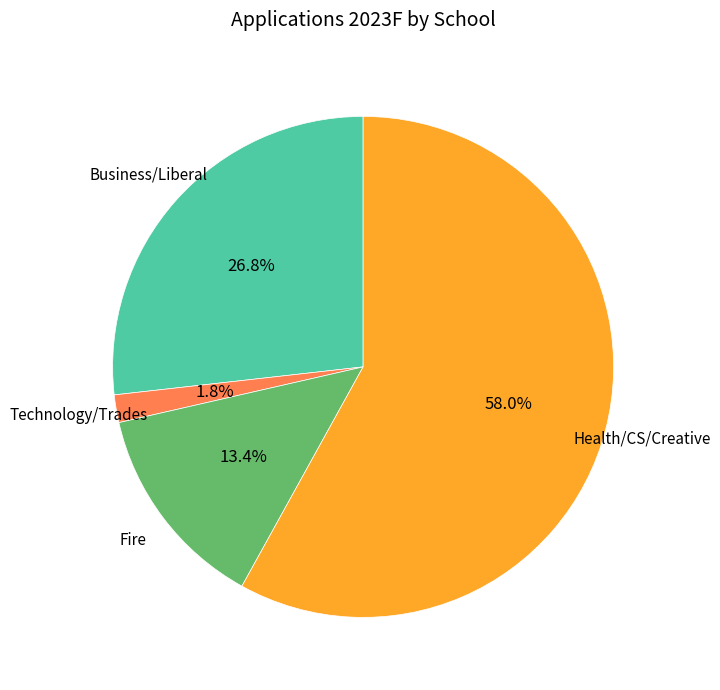

What is the majority slice?

Health/CS/Creative